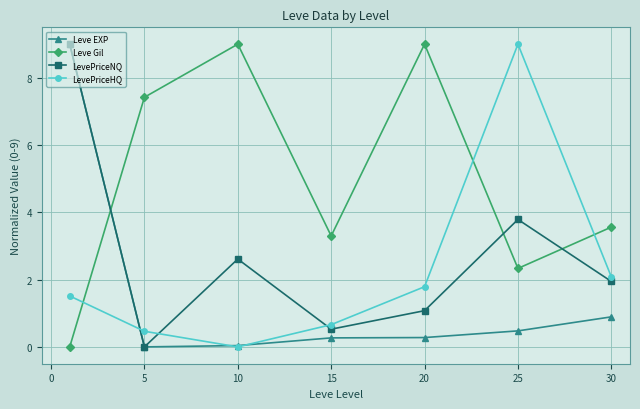

How many interior local valleys does the LevePriceNQ series have?

2